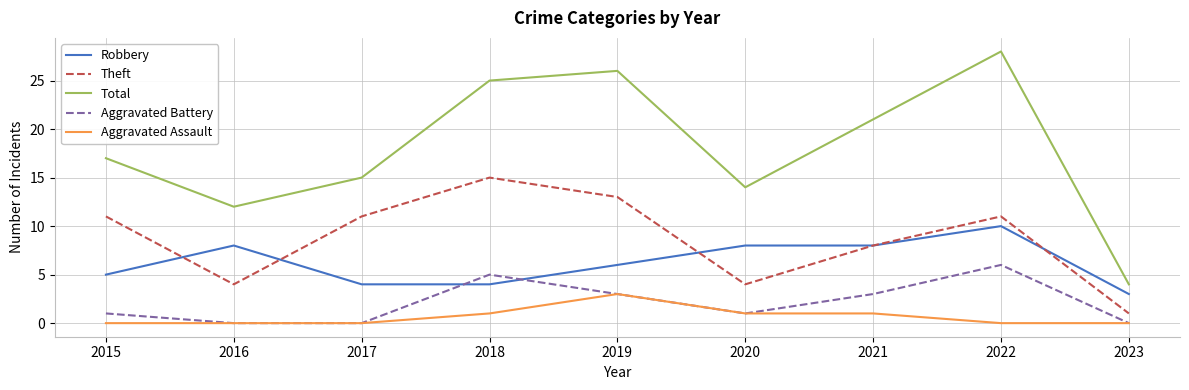

Which series has the largest total across all categories?

Total